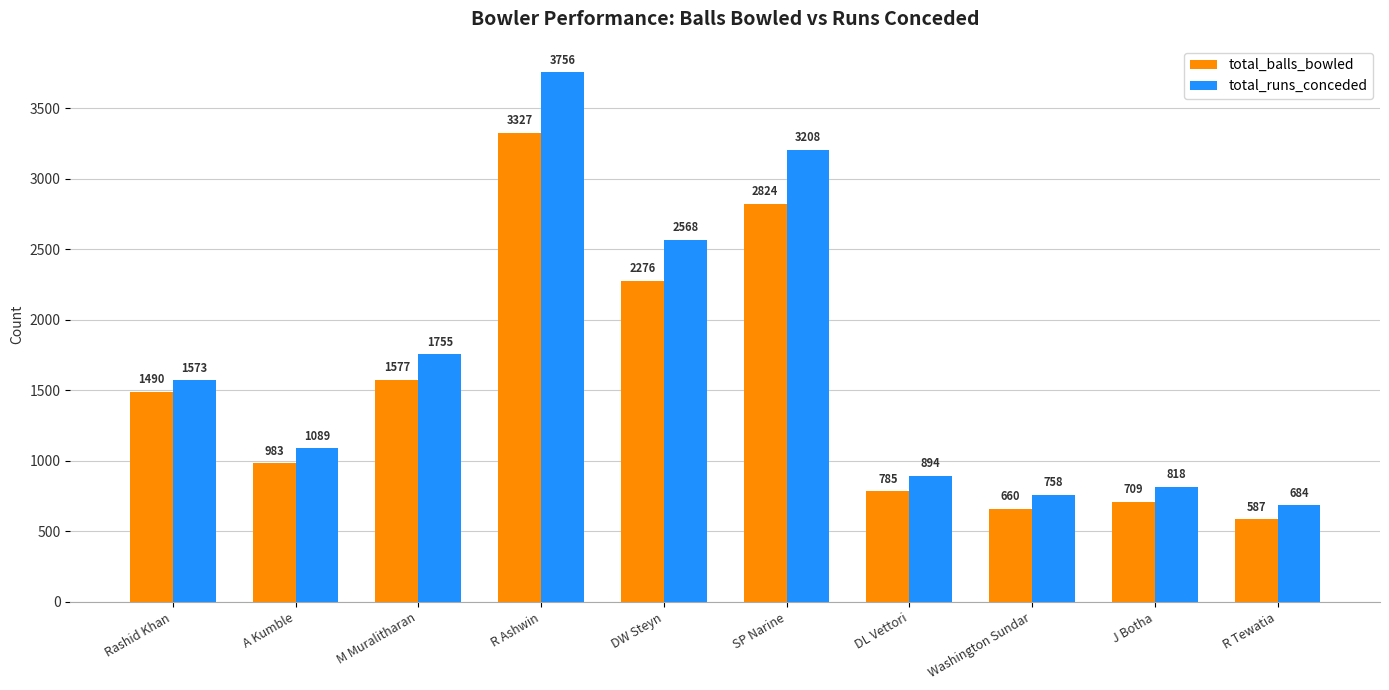

Are the bars horizontal?

No